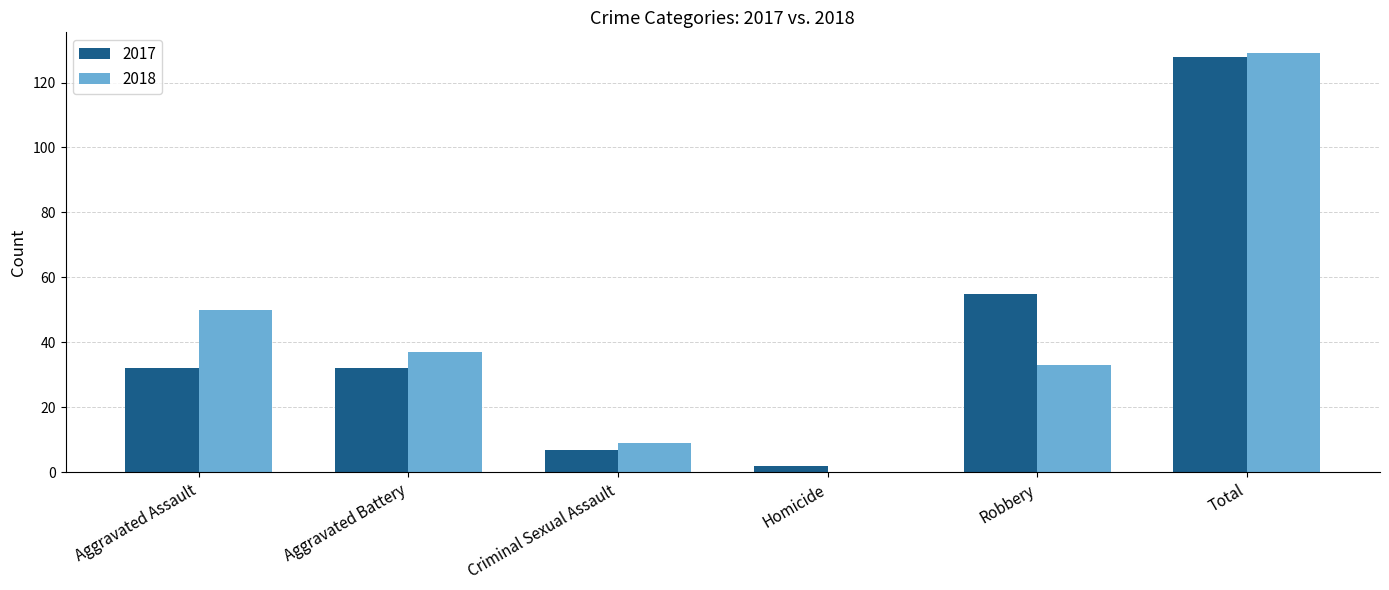

How many categories are shown in the chart?

6